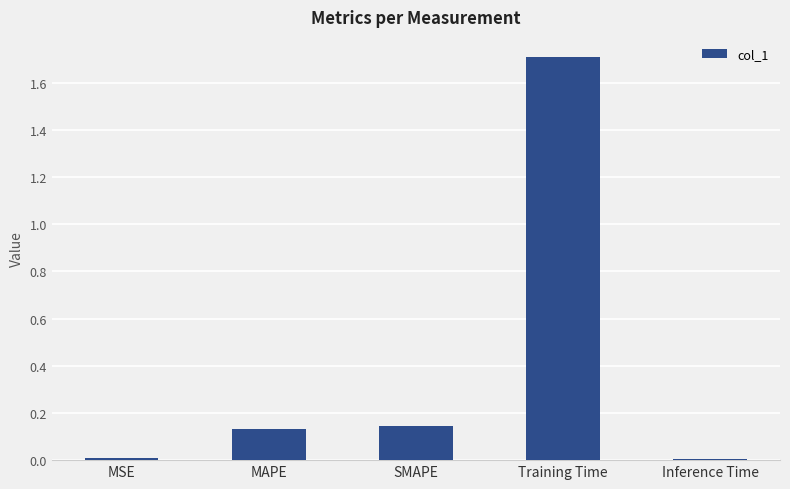

What is the change in value from Training Time to Inference Time?

-1.7